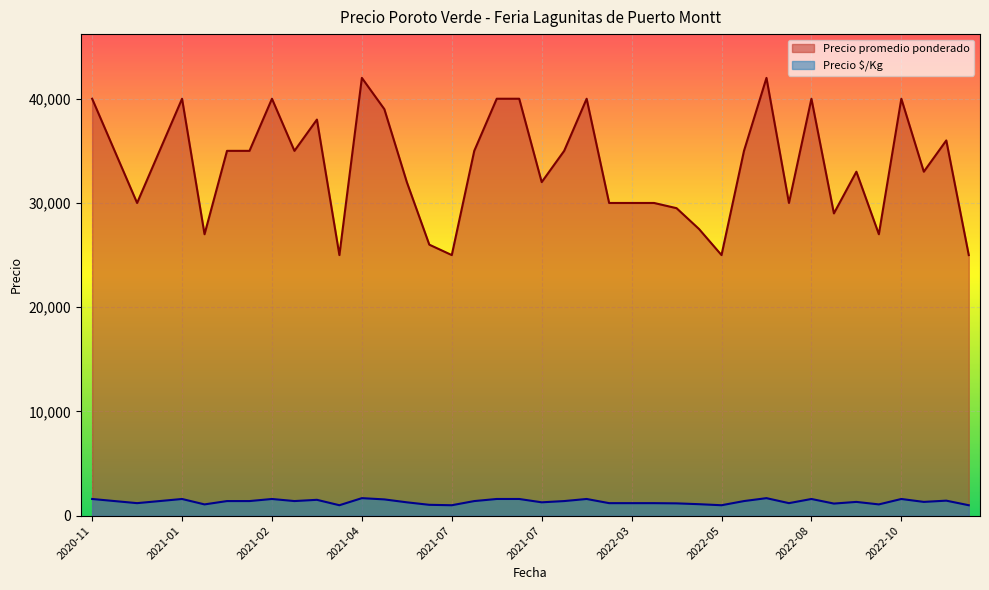

True or false: Precio promedio ponderado and Precio $/Kg intersect in this chart.

False